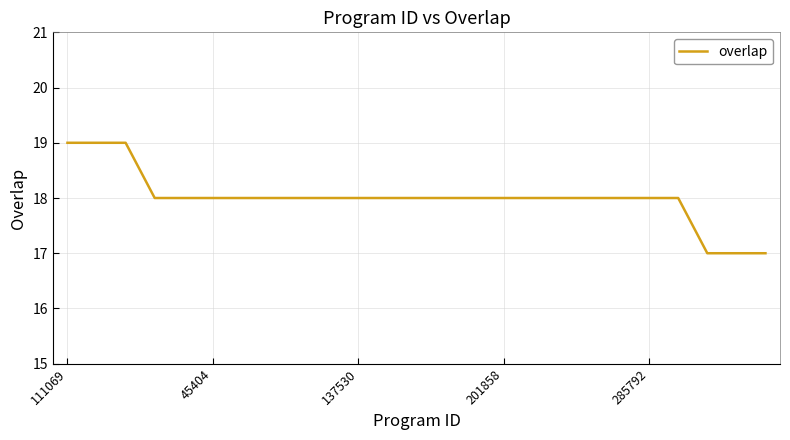

What is the smallest value displayed?

17